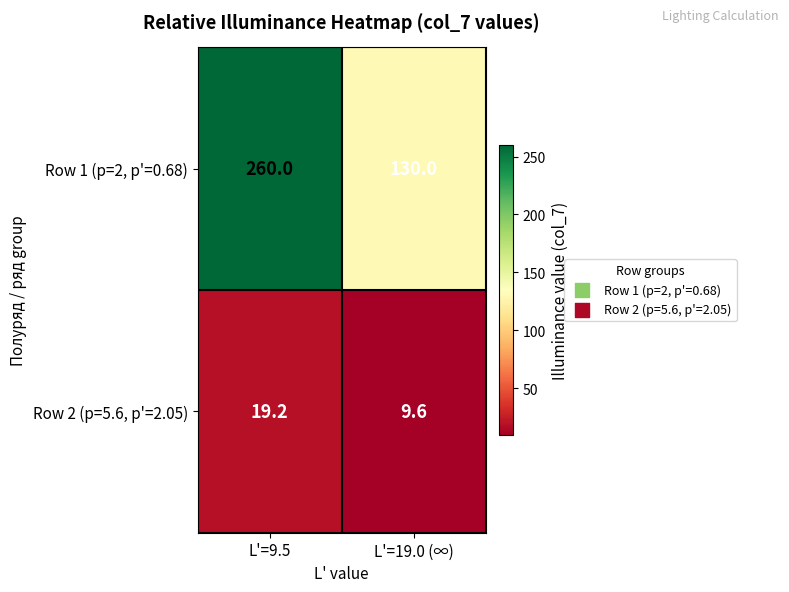

Reading left to right, what are all the values shown in this chart?

Row 1 (p=2, p'=0.68): L'=9.5=260.0	L'=19.0 (∞)=130.0
Row 2 (p=5.6, p'=2.05): L'=9.5=19.2	L'=19.0 (∞)=9.6